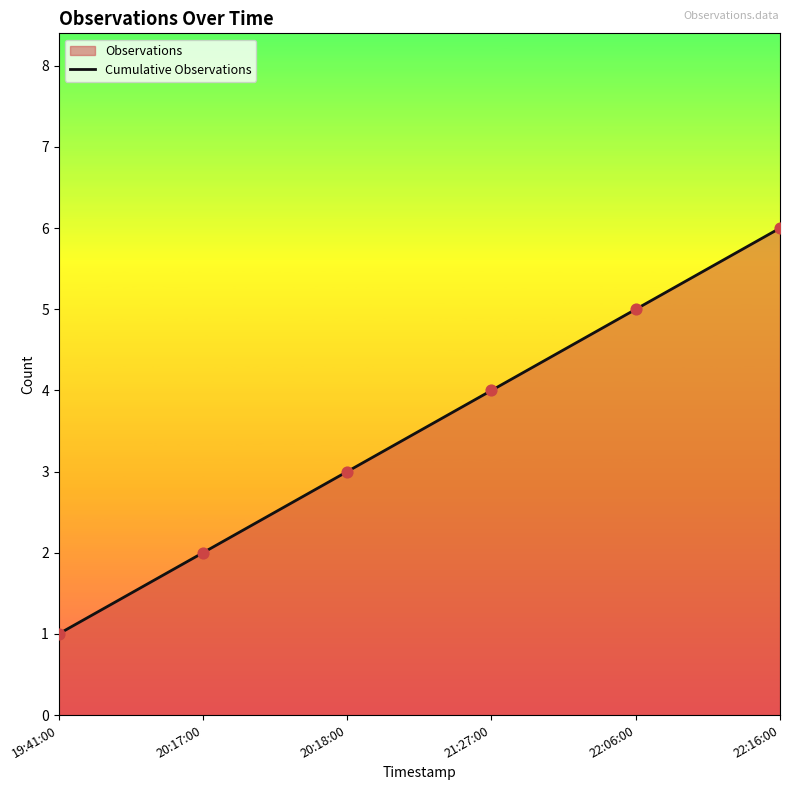

Which has a higher value, 22:16:00 or 20:17:00?

22:16:00